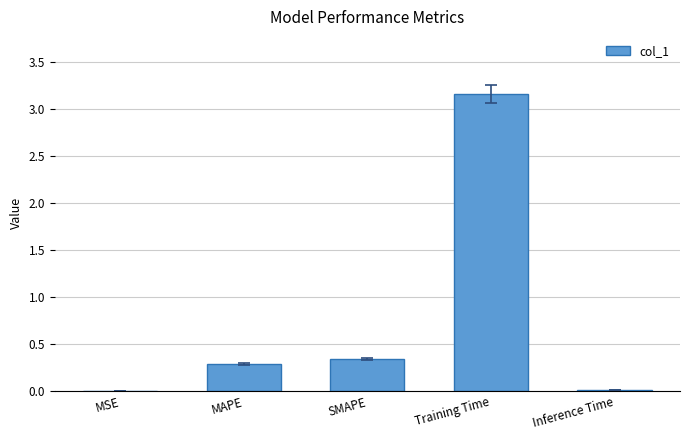

The value at Training Time is 3.2. True or false?

True